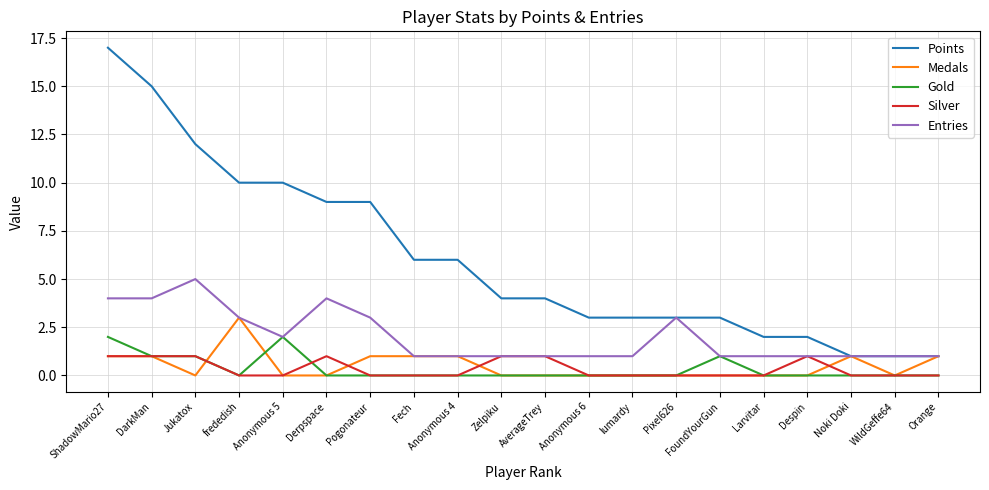

At which label does Points first exceed 4?

ShadowMario27